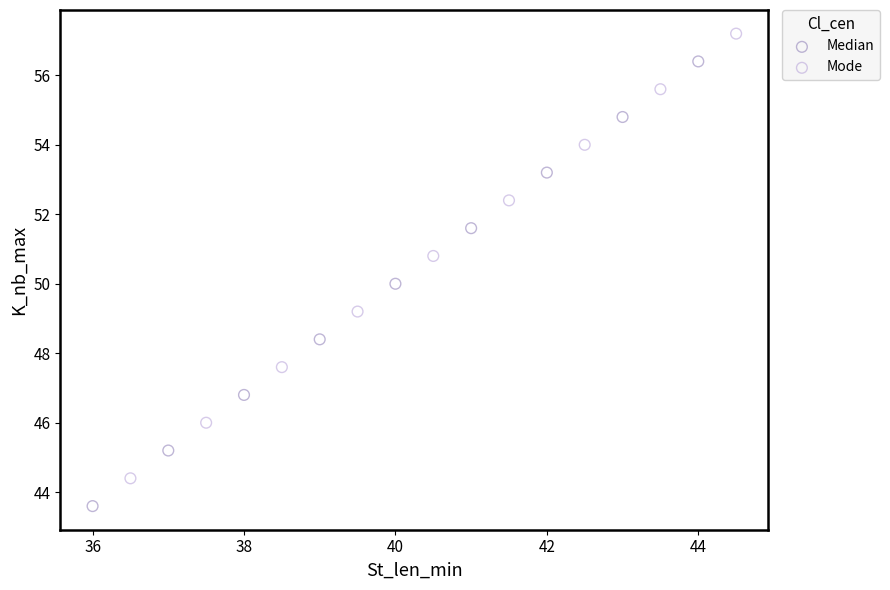

Which series reaches the maximum Y coordinate?

Mode